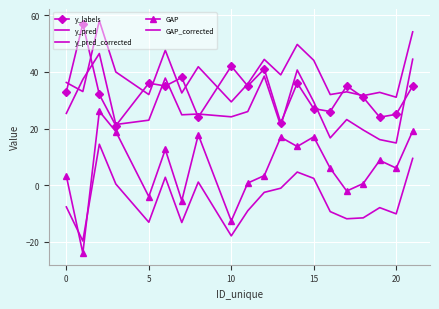

What is the label of the 12th point from the right?

10